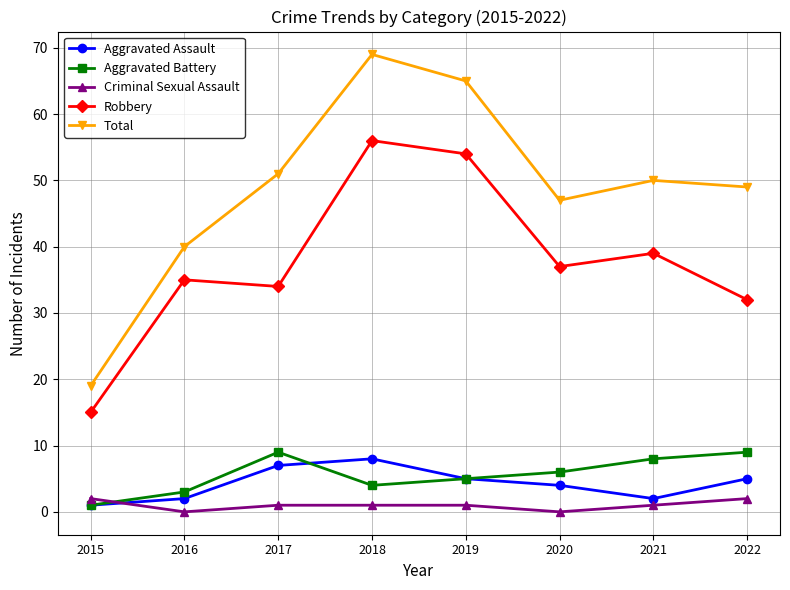

What is the average value of the Aggravated Assault series?

4